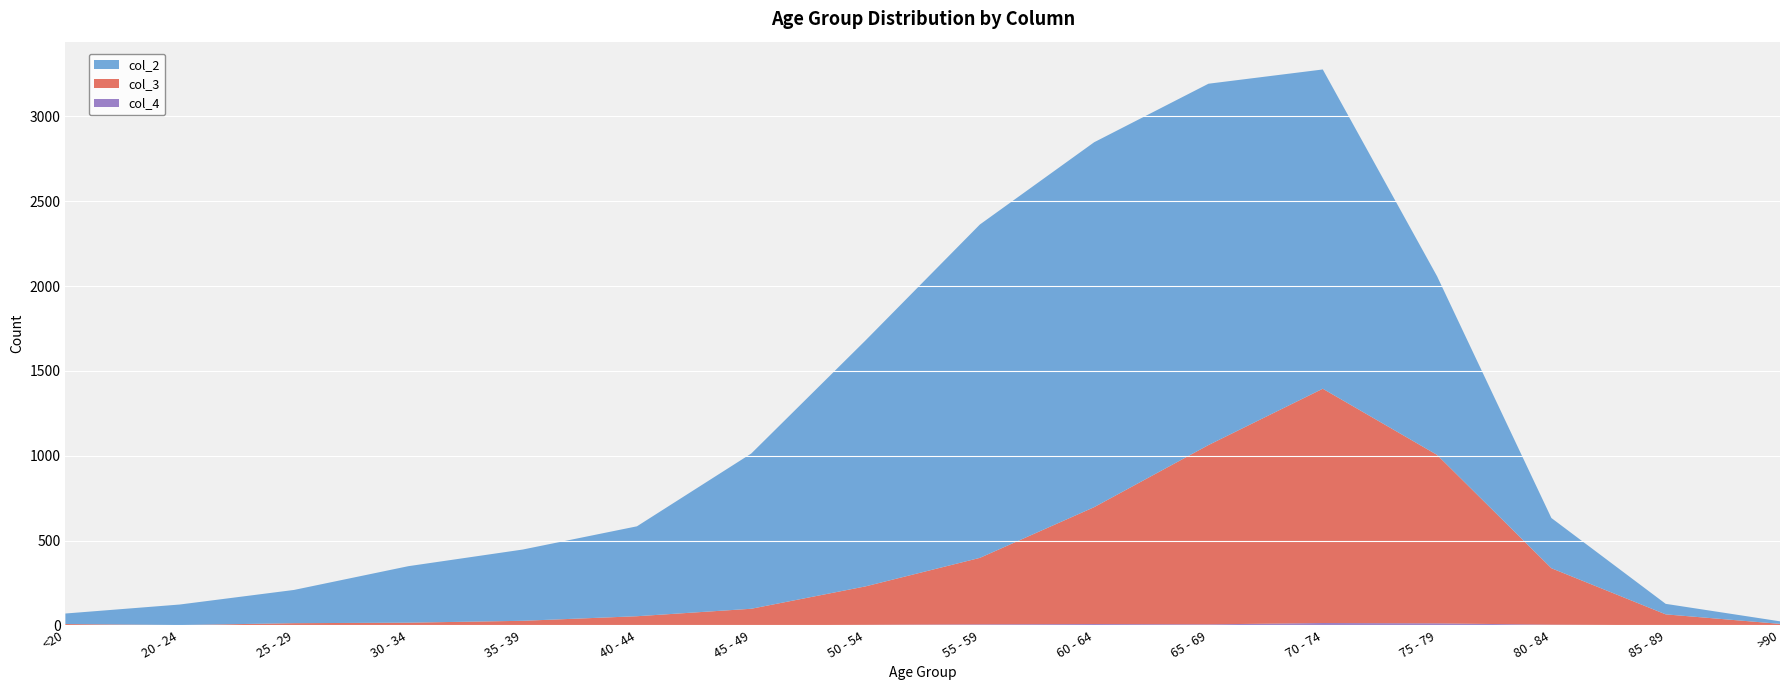

Reading left to right, transcribe all the data shown in this chart.

col_2: <20=62	20 - 24=121	25 - 29=196	30 - 34=333	35 - 39=420	40 - 44=530	45 - 49=915	50 - 54=1450	55 - 59=1965	60 - 64=2151	65 - 69=2130	70 - 74=1882	75 - 79=1053	80 - 84=296	85 - 89=62	>90=15
col_3: <20=7	20 - 24=2	25 - 29=13	30 - 34=14	35 - 39=26	40 - 44=53	45 - 49=97	50 - 54=227	55 - 59=392	60 - 64=689	65 - 69=1057	70 - 74=1381	75 - 79=993	80 - 84=333	85 - 89=64	>90=9
col_4: <20=1	20 - 24=0	25 - 29=0	30 - 34=2	35 - 39=1	40 - 44=1	45 - 49=1	50 - 54=3	55 - 59=6	60 - 64=8	65 - 69=6	70 - 74=14	75 - 79=12	80 - 84=4	85 - 89=1	>90=0